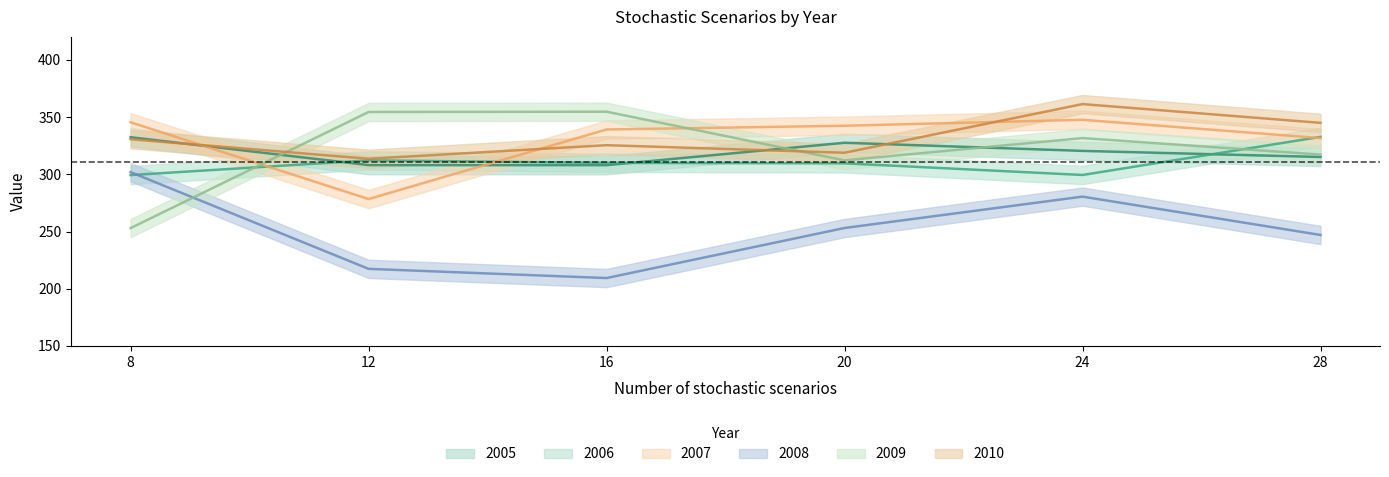

At which label does 2007 first exceed 342?

8